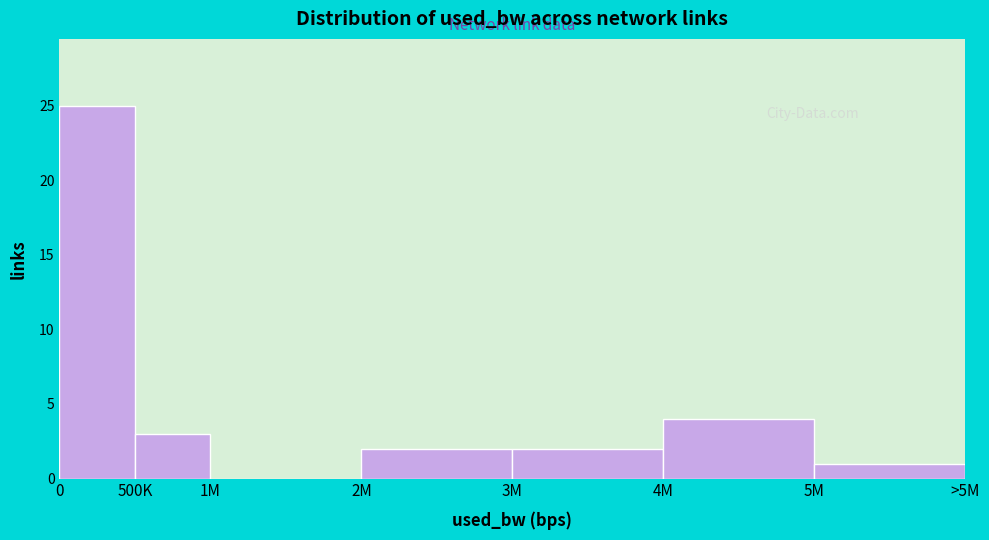

Reading left to right, extract all data points from this chart.

0=25	500K=3	1M=0	2M=2	3M=2	4M=4	5M=1